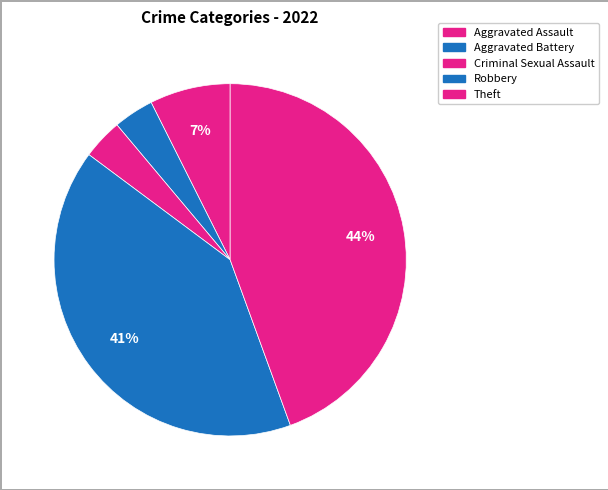

To the nearest percent, what is the combined percentage of Criminal Sexual Assault and Aggravated Assault?

11%